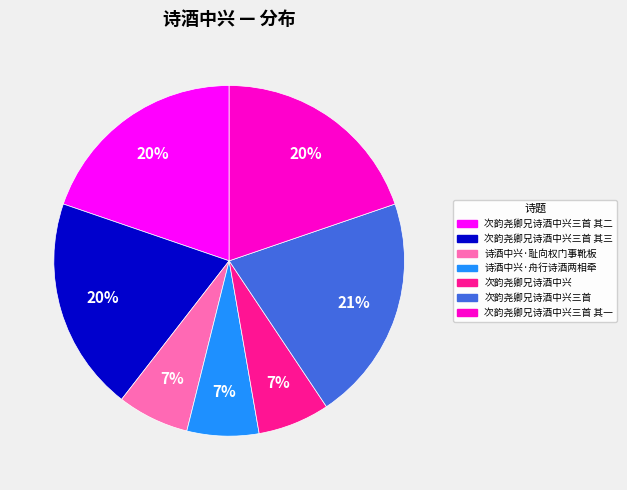

To the nearest percent, what is the average slice percentage?

14%